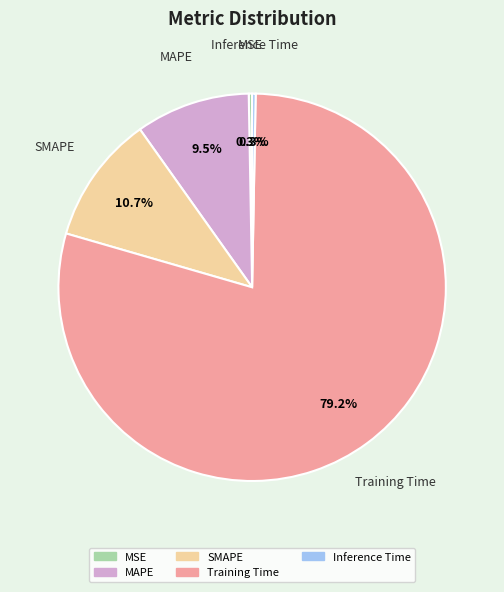

How many slices are in this pie chart?

5